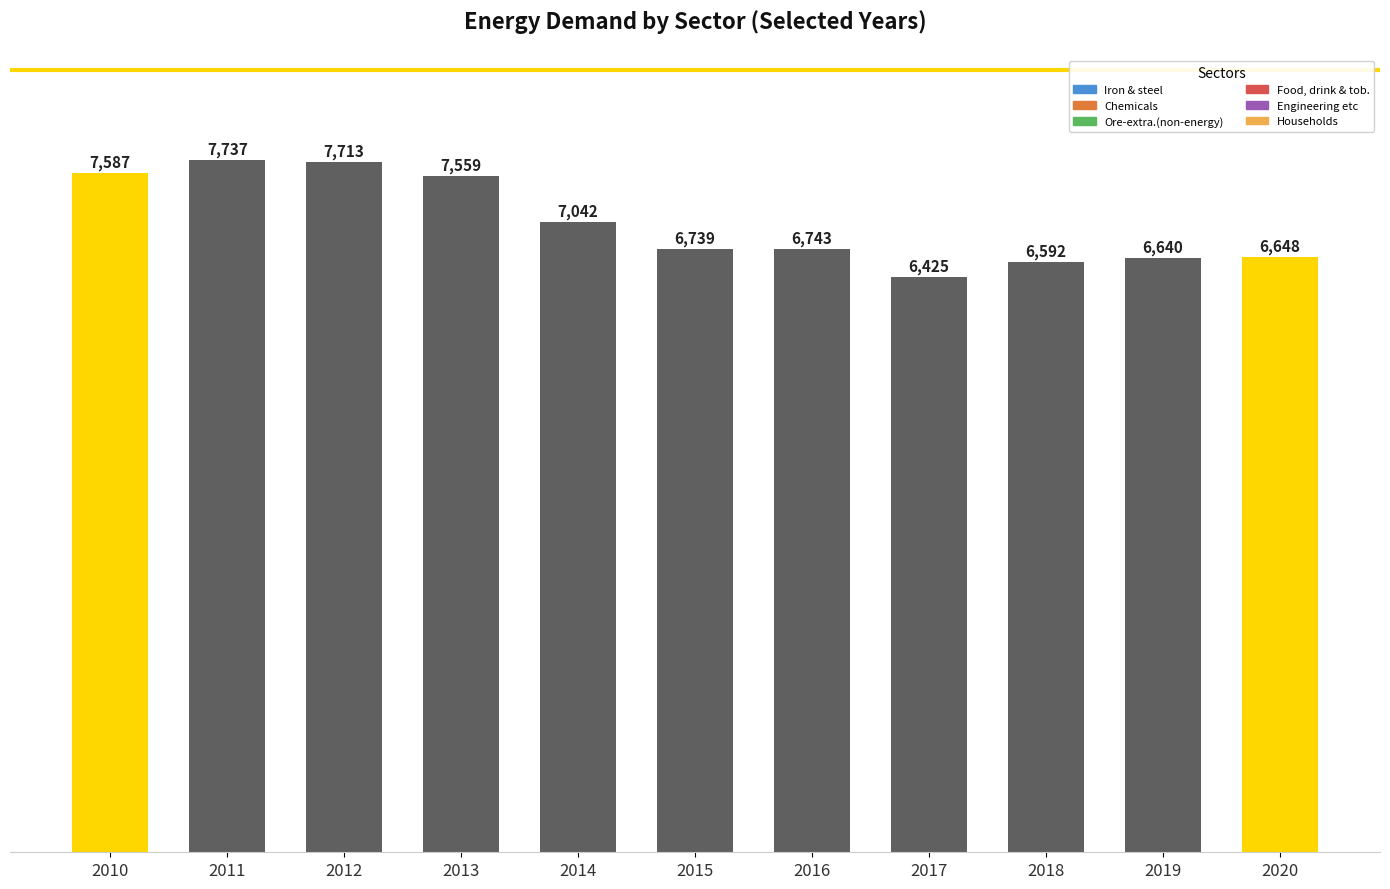

What is the difference between the maximum and second lowest values?

1145.6